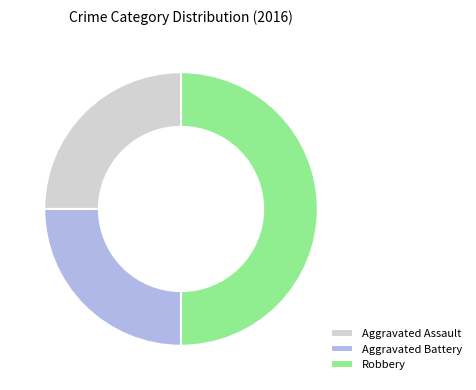

Which slice is the largest?

Robbery